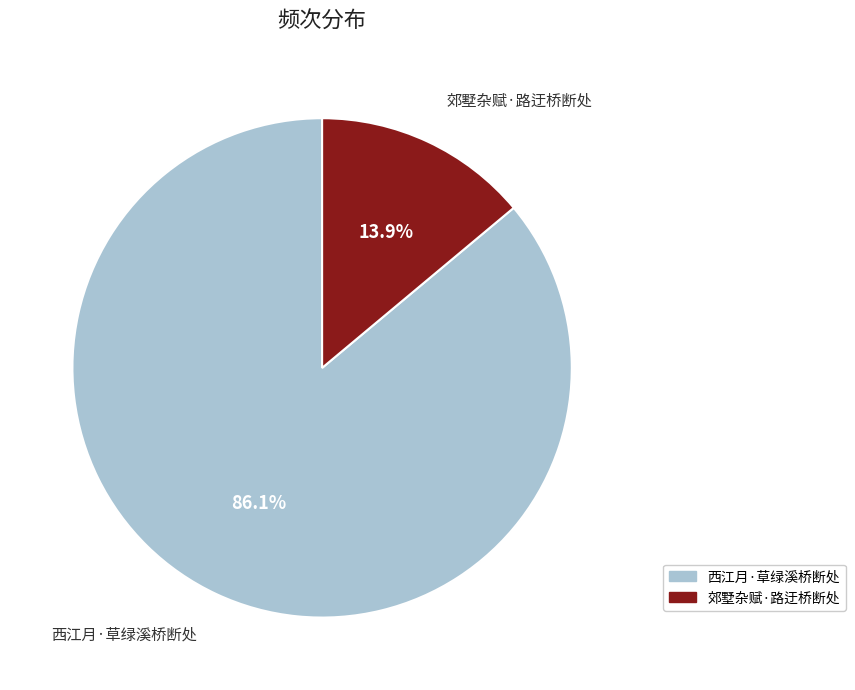

True or false: 西江月·草绿溪桥断处 accounts for 86% of the total.

True